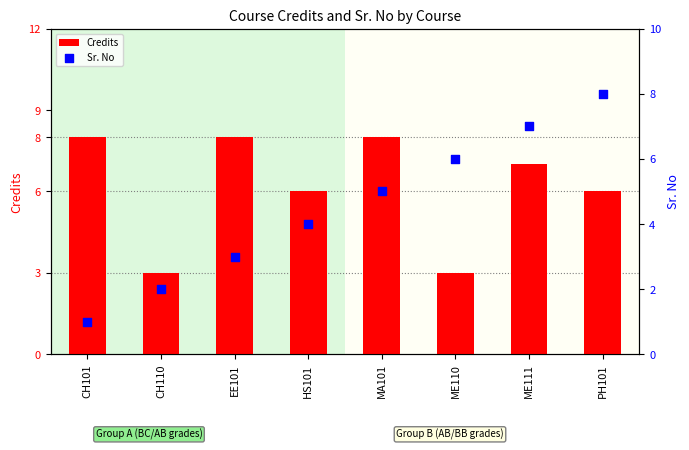

What are all the series names shown in the legend?

Credits, Sr. No